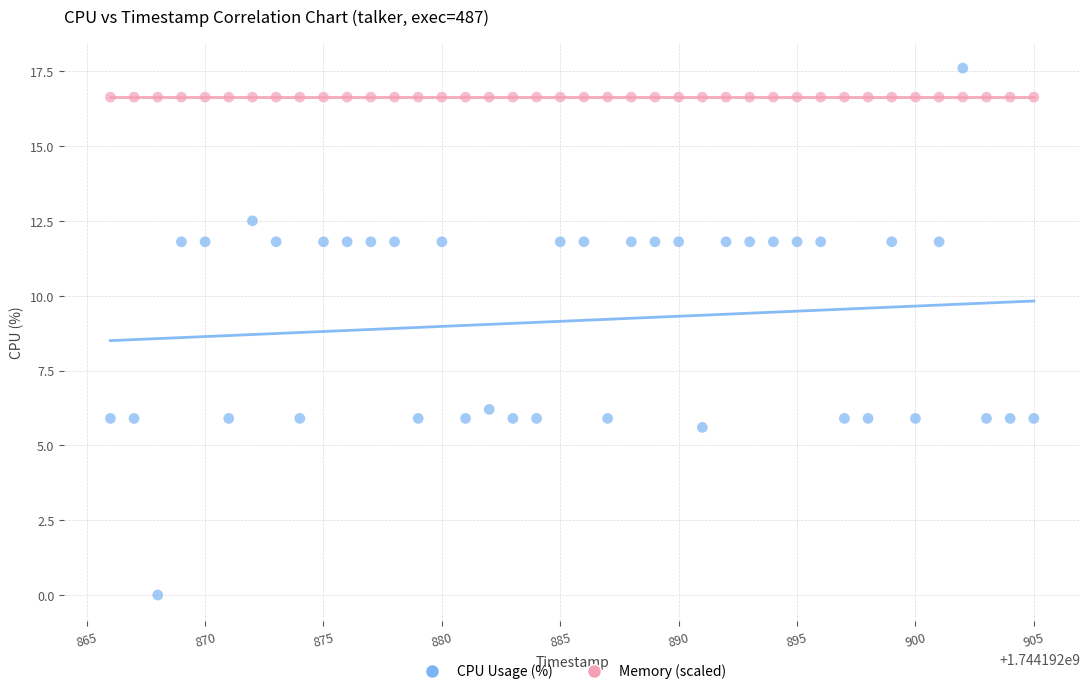

Which series contains the highest Y value?

CPU Usage (%)